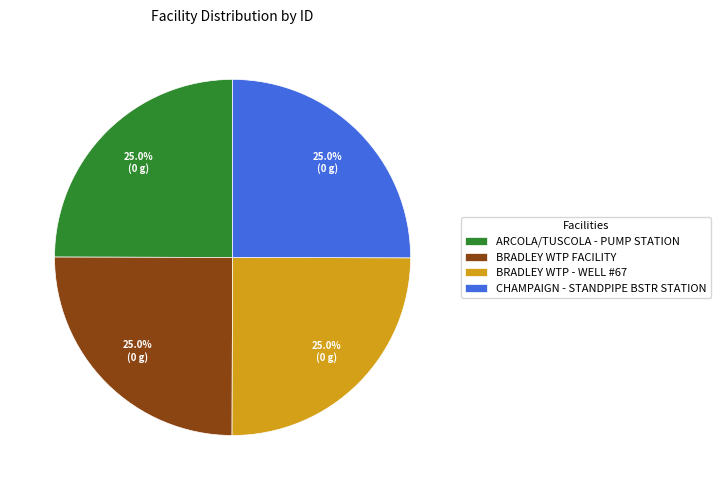

Does any single category account for the majority?

No